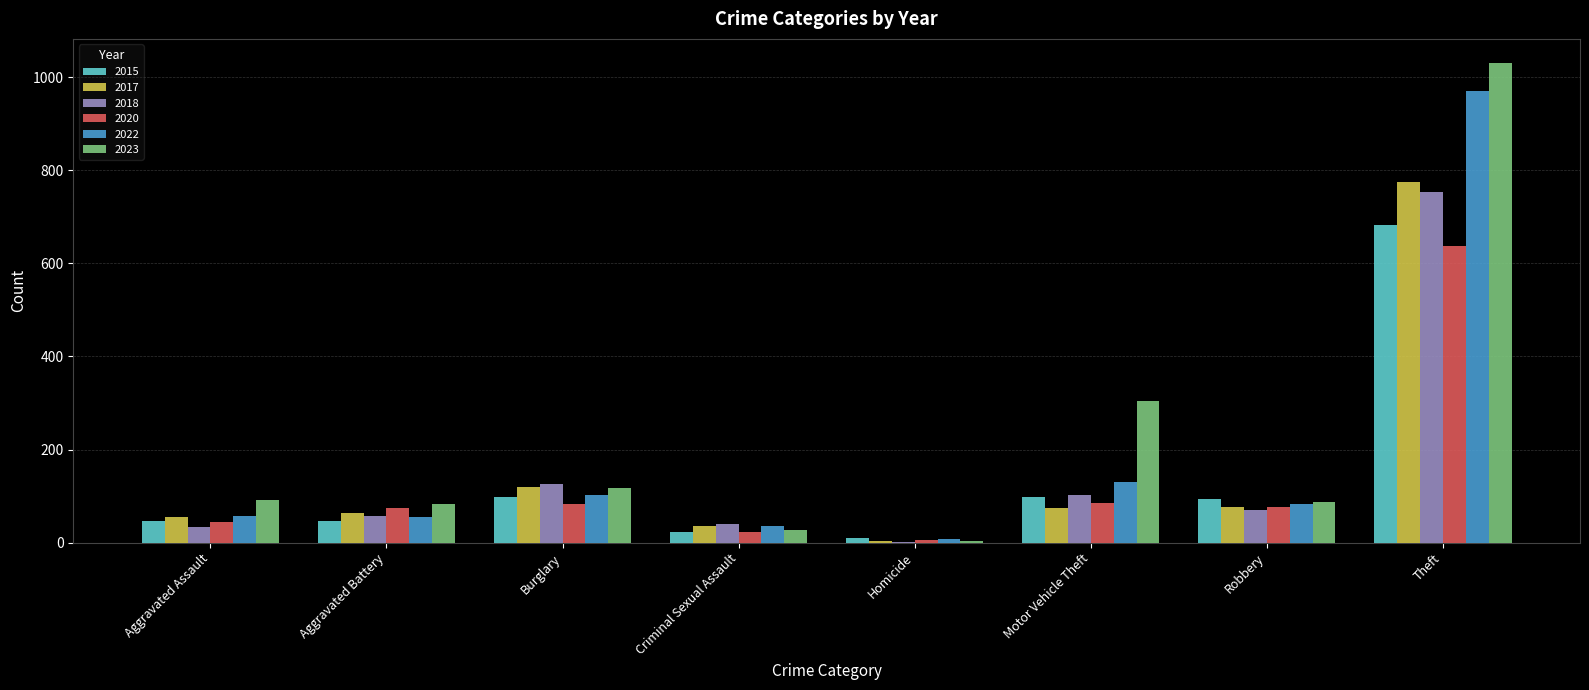

What is the spread (max minus min) of values at Criminal Sexual Assault?

17